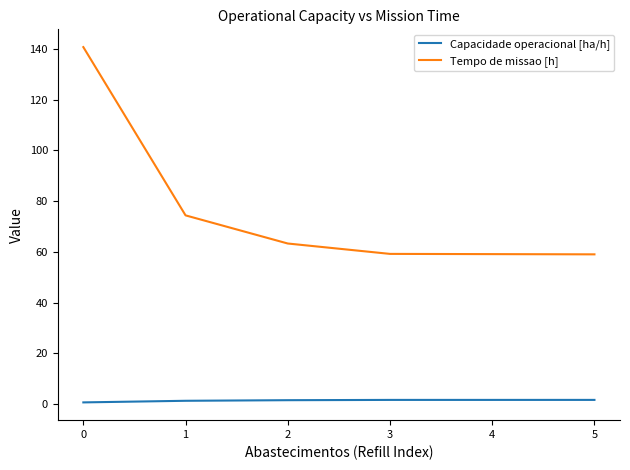

Is it true that Capacidade operacional [ha/h] equals 1.7 at 3?

True